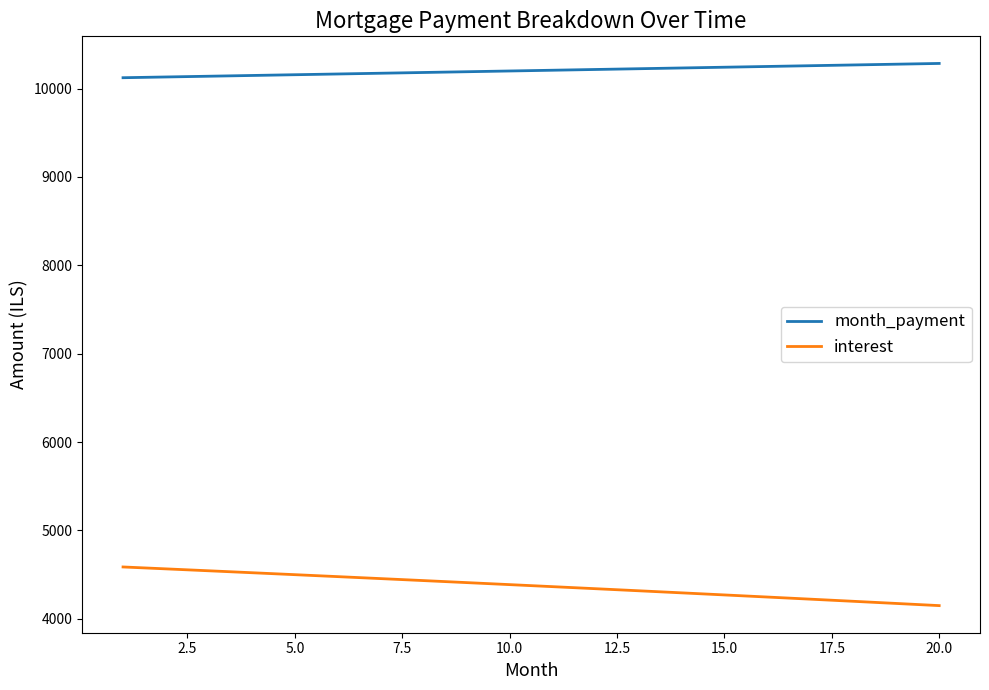

What are all the series names shown in the legend?

month_payment, interest